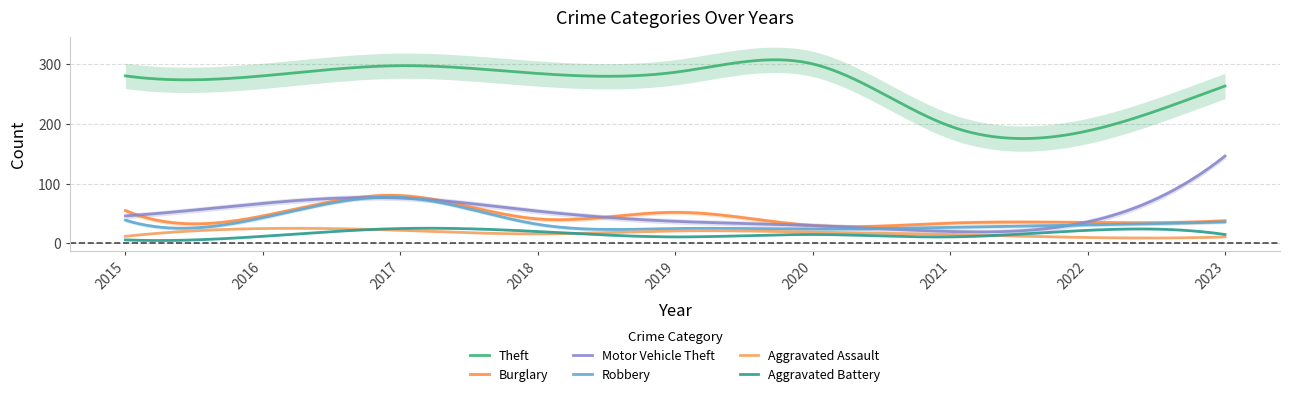

What are all the series names shown in the legend?

Theft, Burglary, Motor Vehicle Theft, Robbery, Aggravated Assault, Aggravated Battery